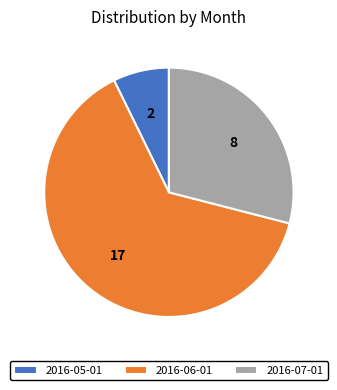

How many slices are in this pie chart?

3